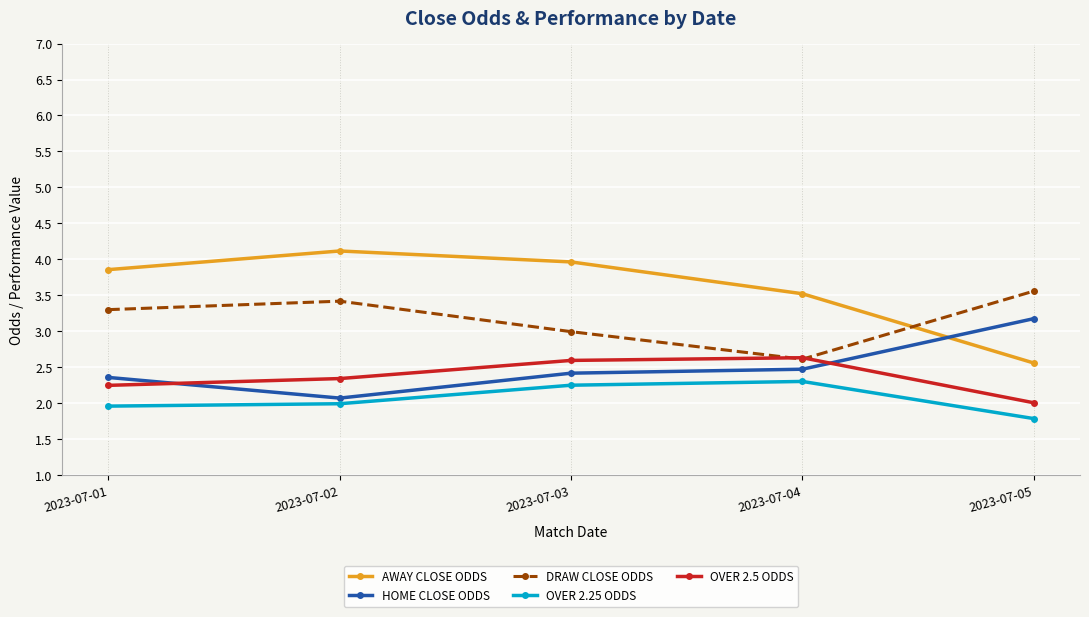

What is the average value of the OVER 2.25 ODDS series?

2.1